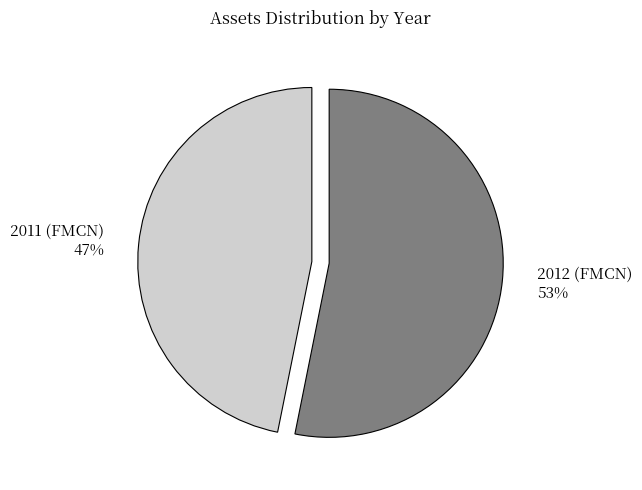

Rank the categories by value from highest to lowest.

2012 (FMCN), 2011 (FMCN)